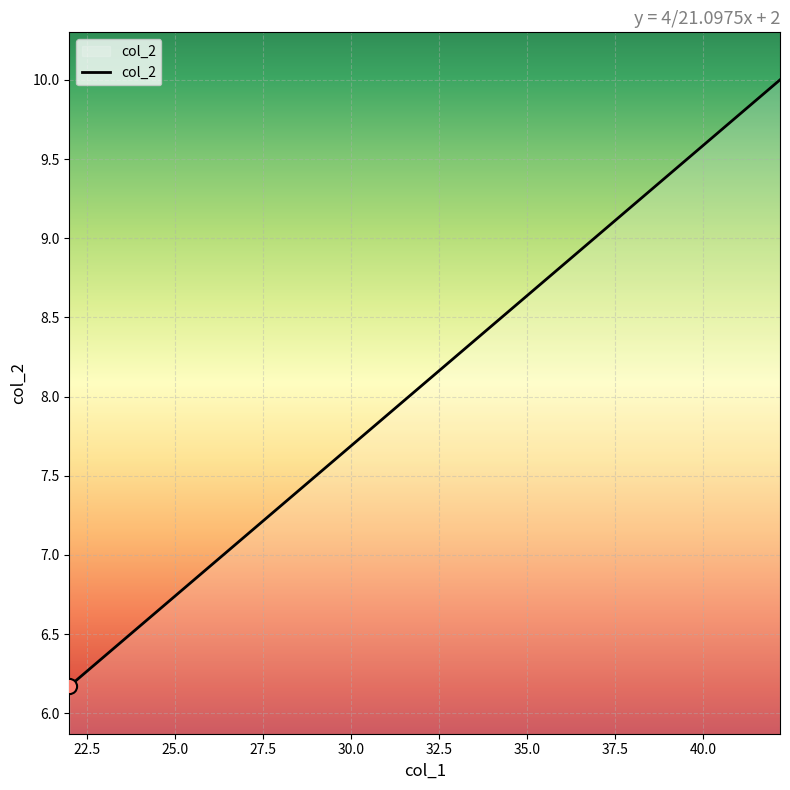

What is the greatest value displayed?

10.0